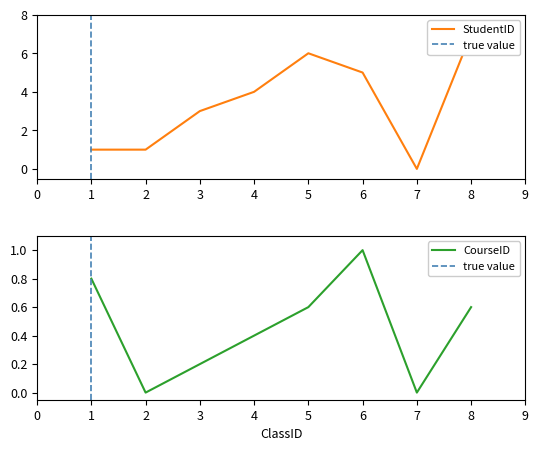

True or false: StudentID and CourseID intersect in this chart.

False